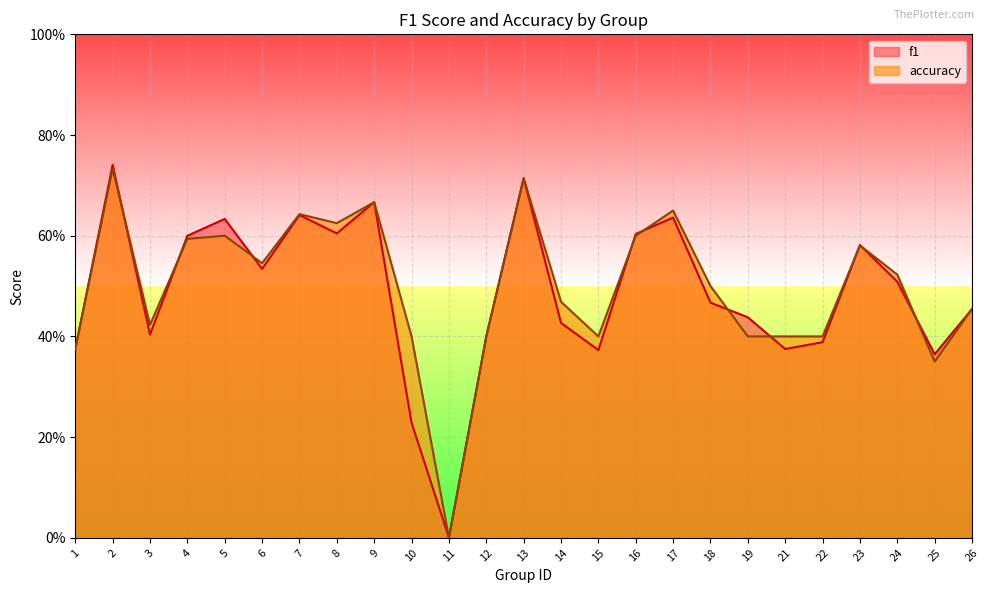

List the series in order of their overall mean, lowest first.

f1, accuracy